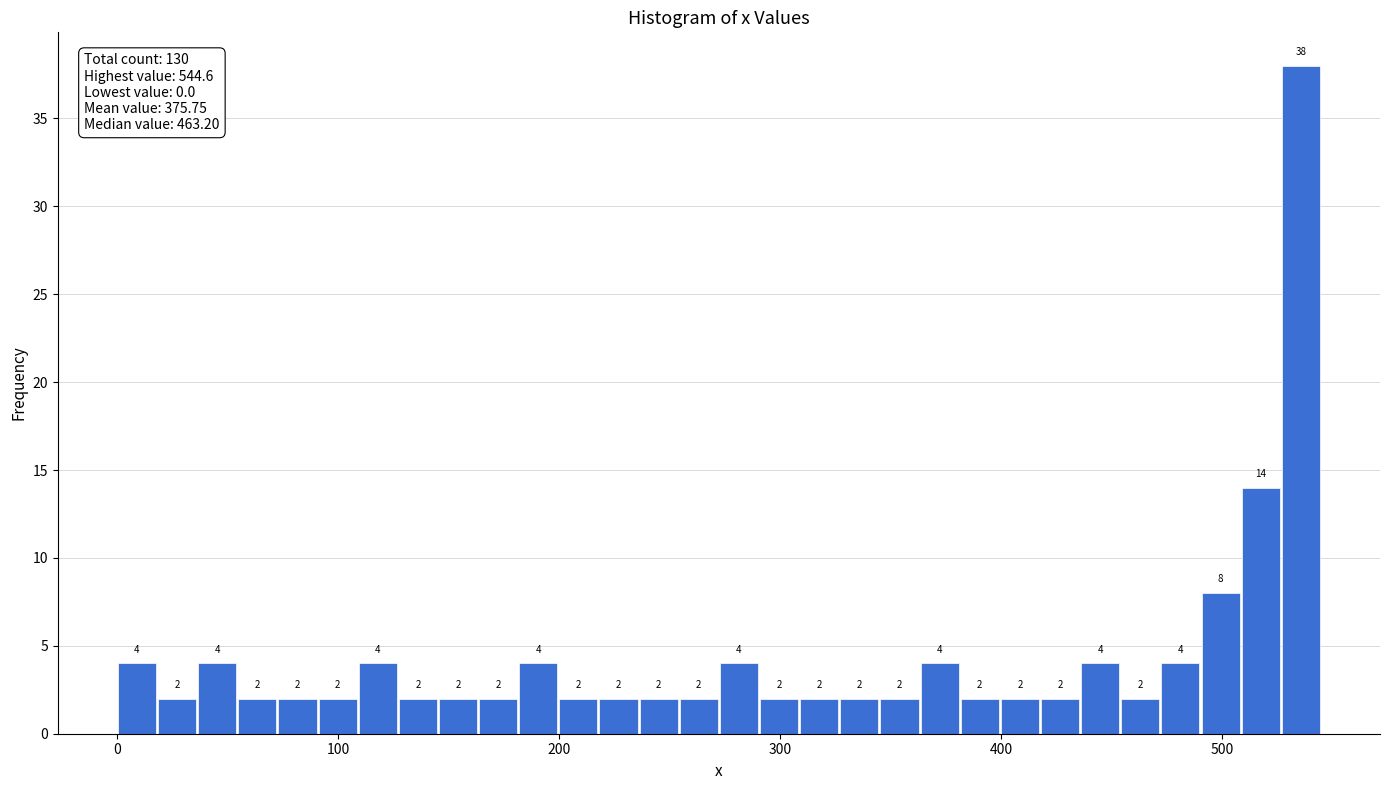

Read against the x-axis, roughly where is the centre of the tallest bar?

540